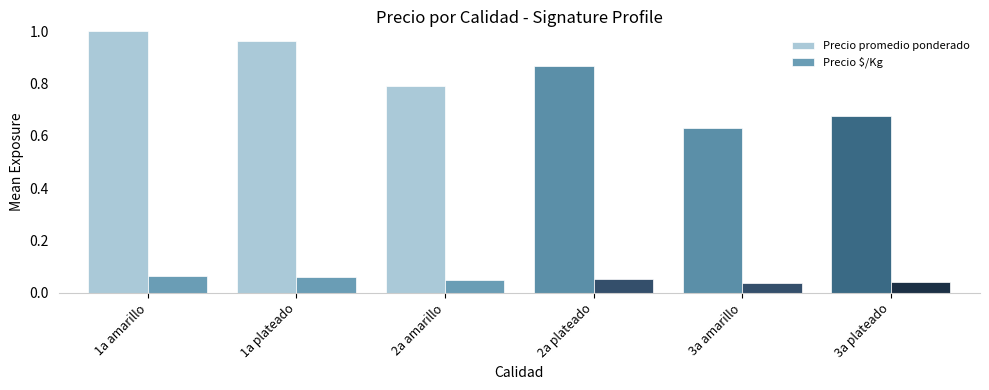

What is the label of the 3rd bar from the right?

2a plateado